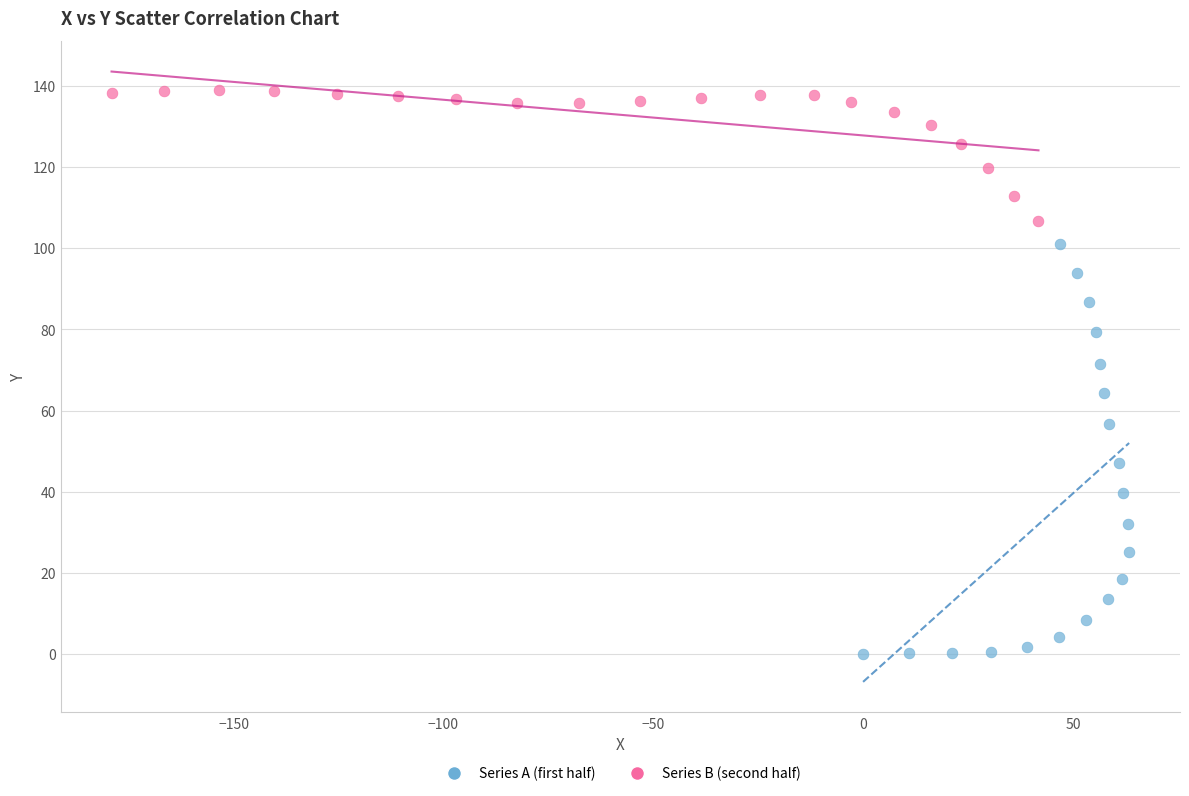

Which series contains the lowest Y value?

Series A (first half)